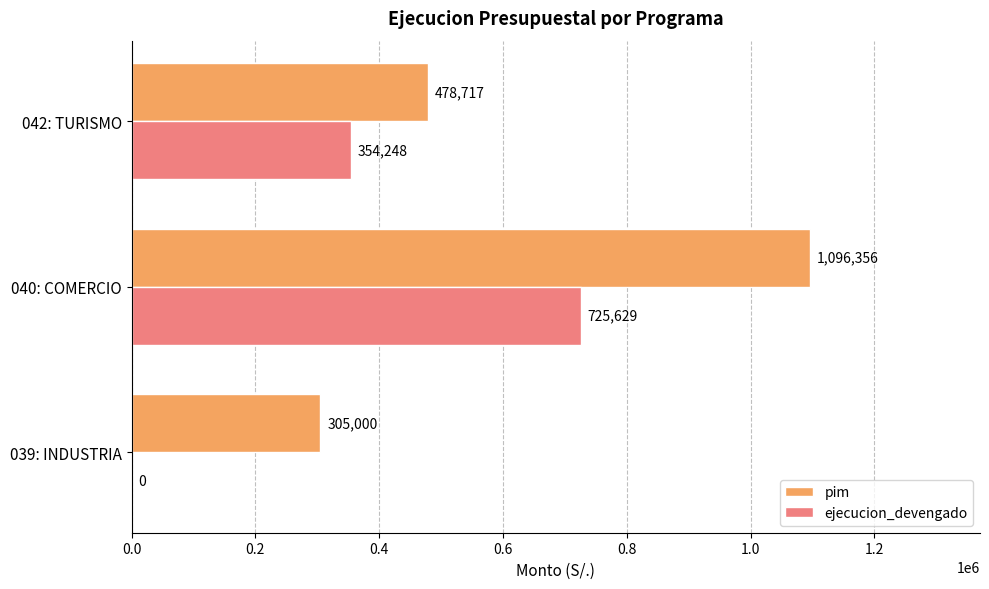

What is the sum of all ejecucion_devengado values?

1079877